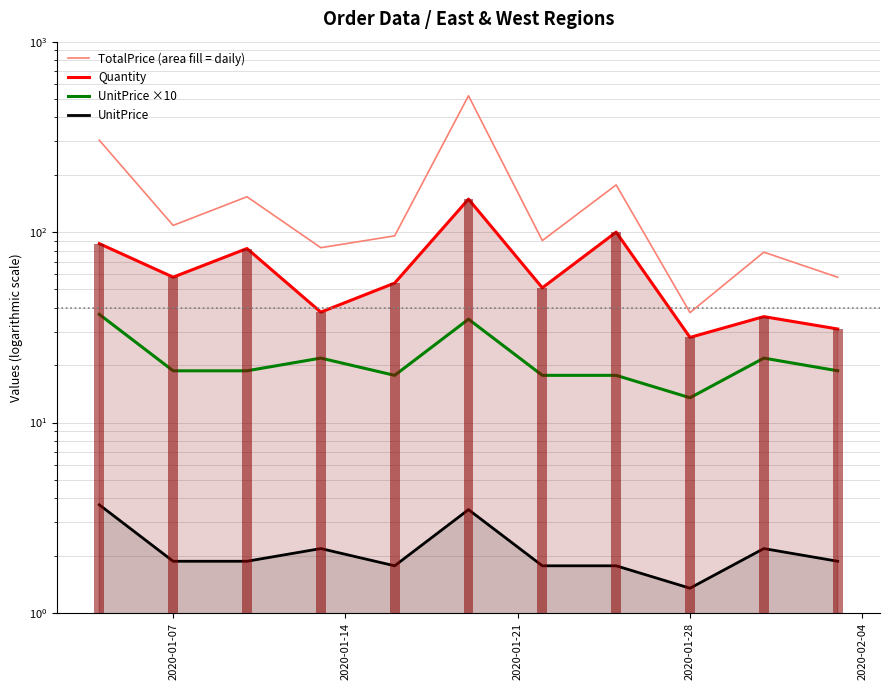

Rank the series by their maximum value, from lowest to highest.

UnitPrice, UnitPrice ×10, Quantity, TotalPrice (area fill = daily)